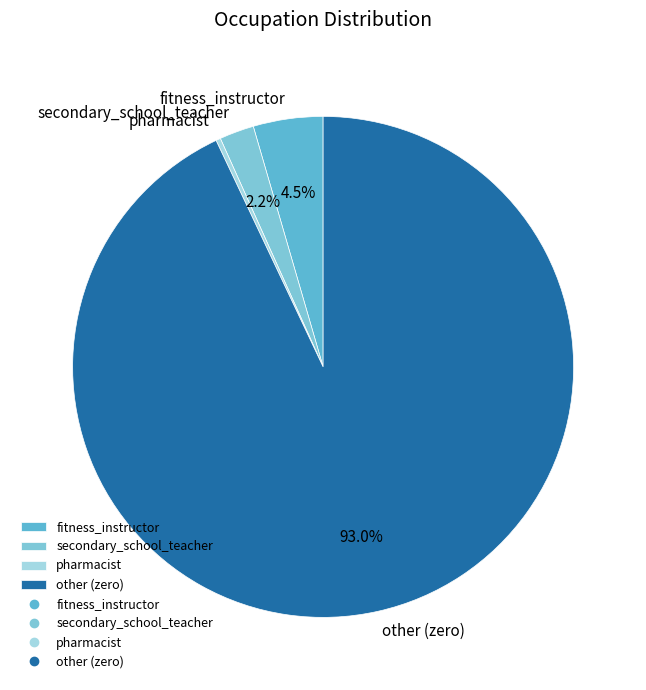

What is the smallest slice in the pie chart?

pharmacist